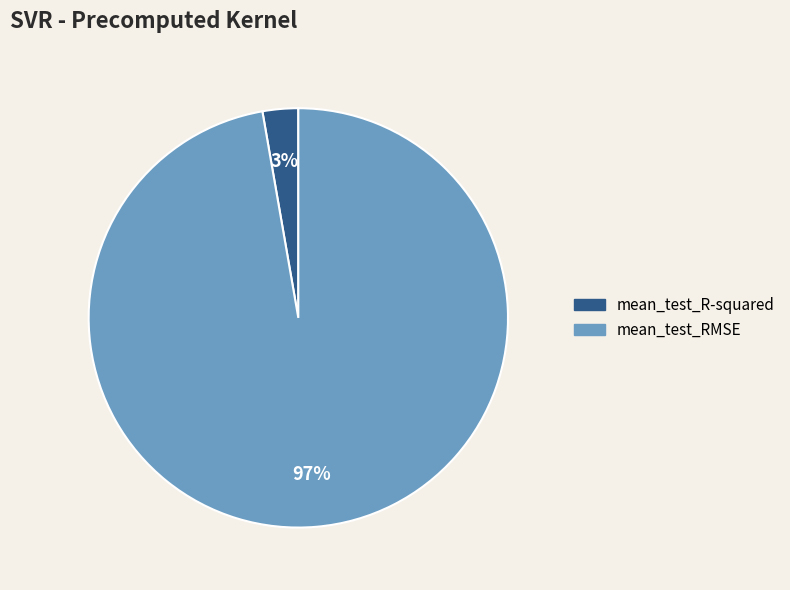

The mean_test_RMSE slice represents 85% of the pie. True or false?

False